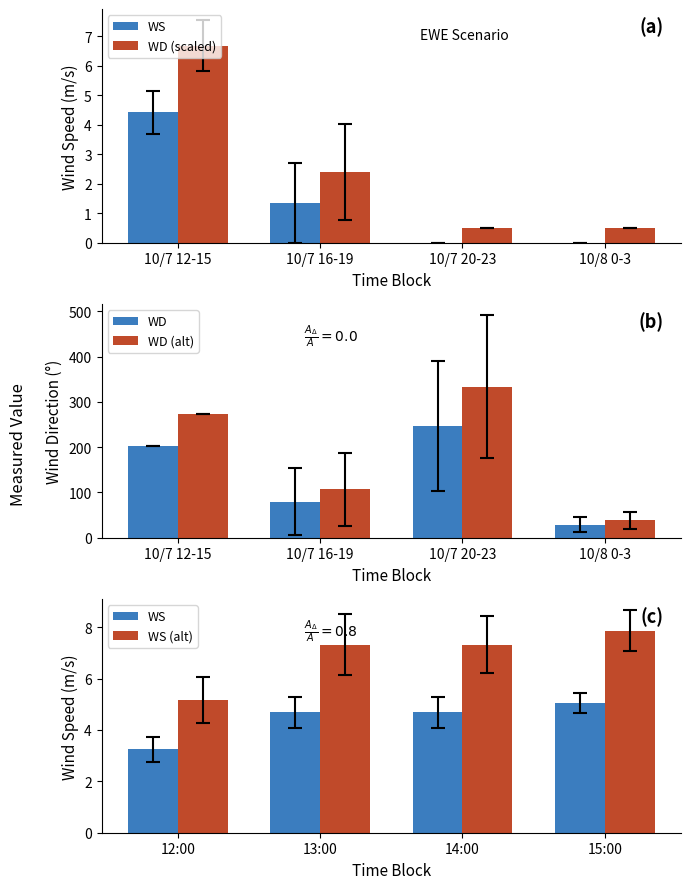

List the series in order of their peak value, highest first.

WD (alt), WD, WS (alt), WD (scaled), WS